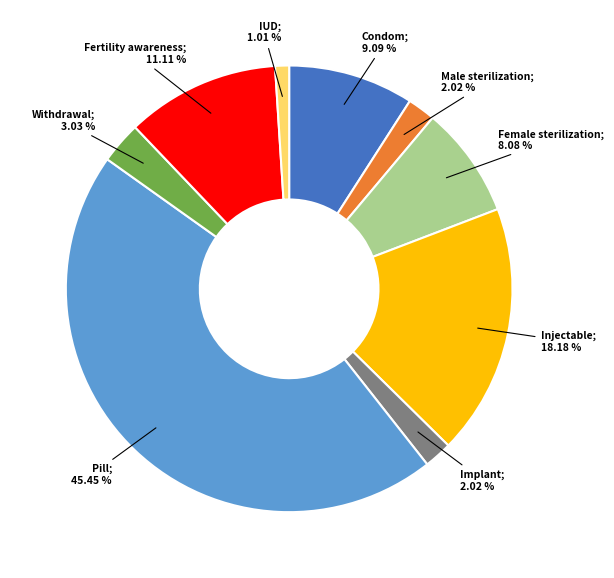

How many segments does this pie chart have?

9